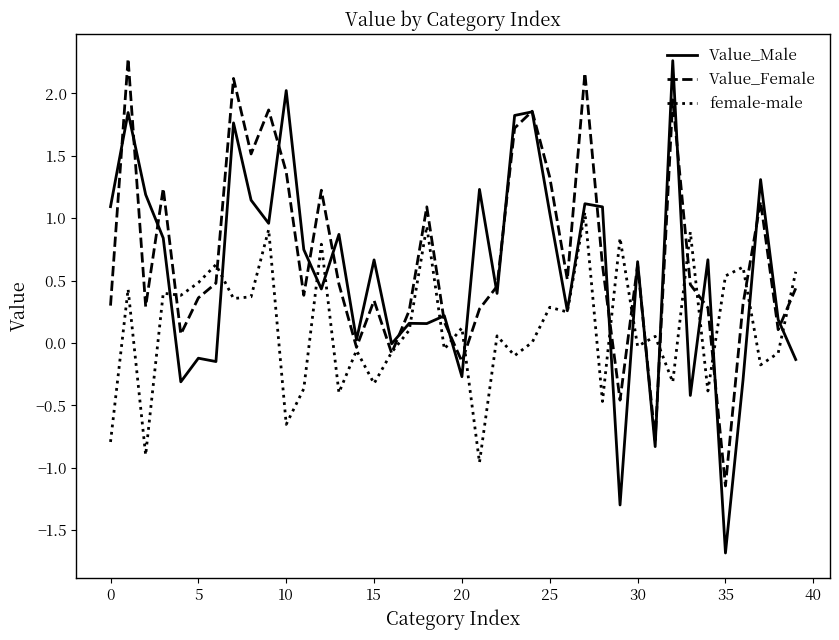

What is the maximum value shown in the chart?

2.3